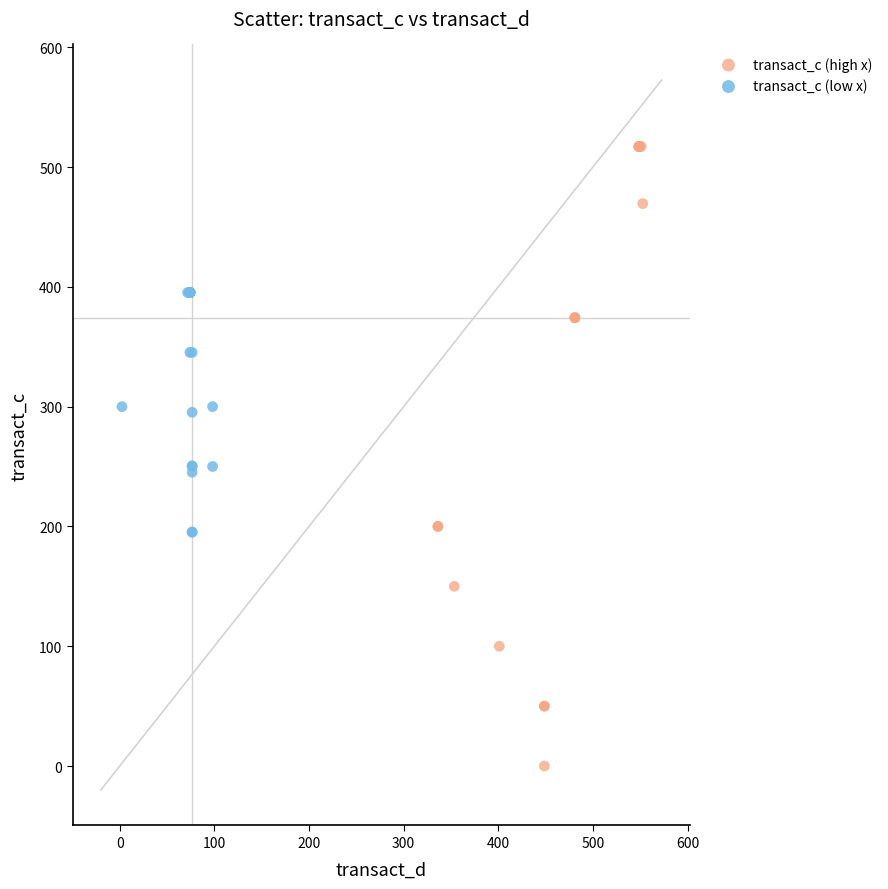

What are all the series names shown in the legend?

transact_c (high x), transact_c (low x)